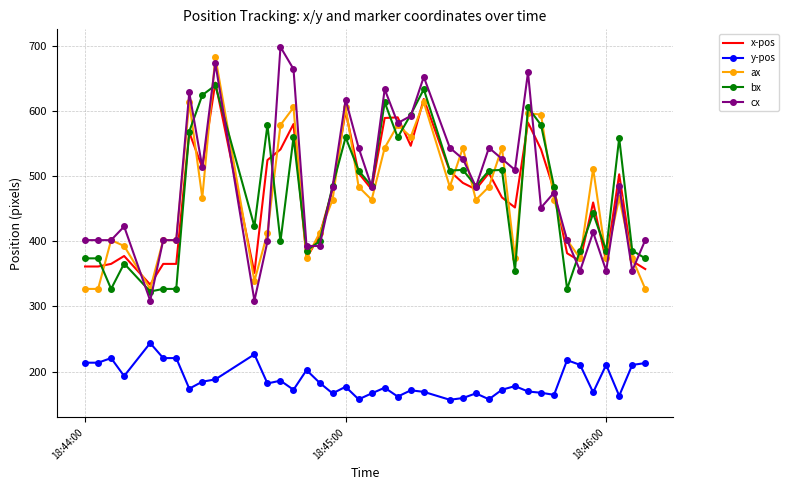

True or false: cx and y-pos intersect in this chart.

False